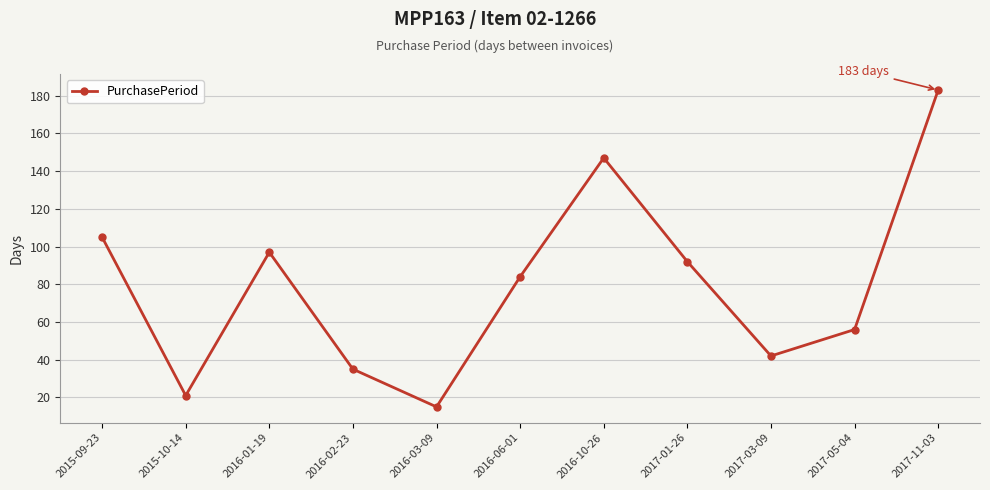

Count the number of data series in this chart.

1